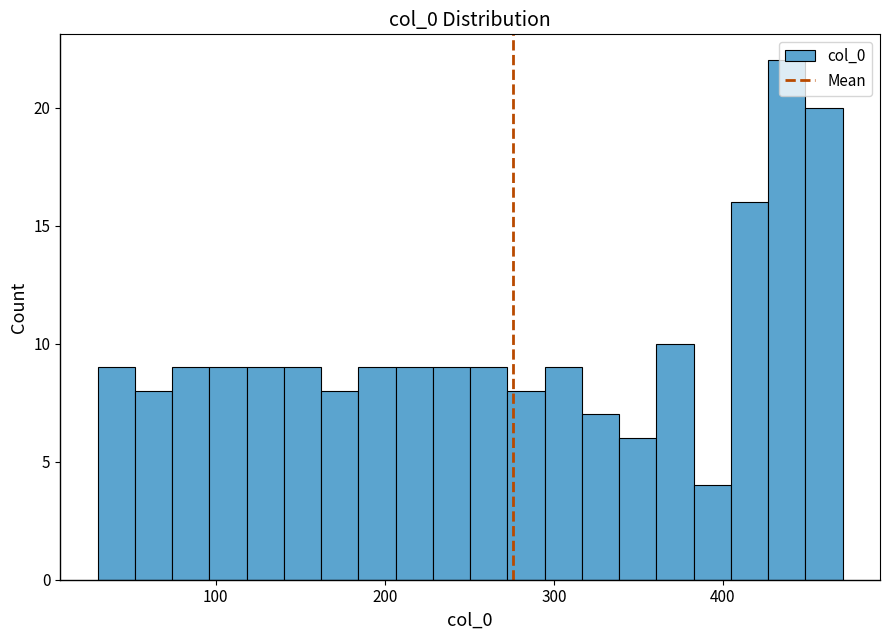

Around what value on the x-axis is the tallest bar? Give the approximate position of its centre, as read against the axis.

440